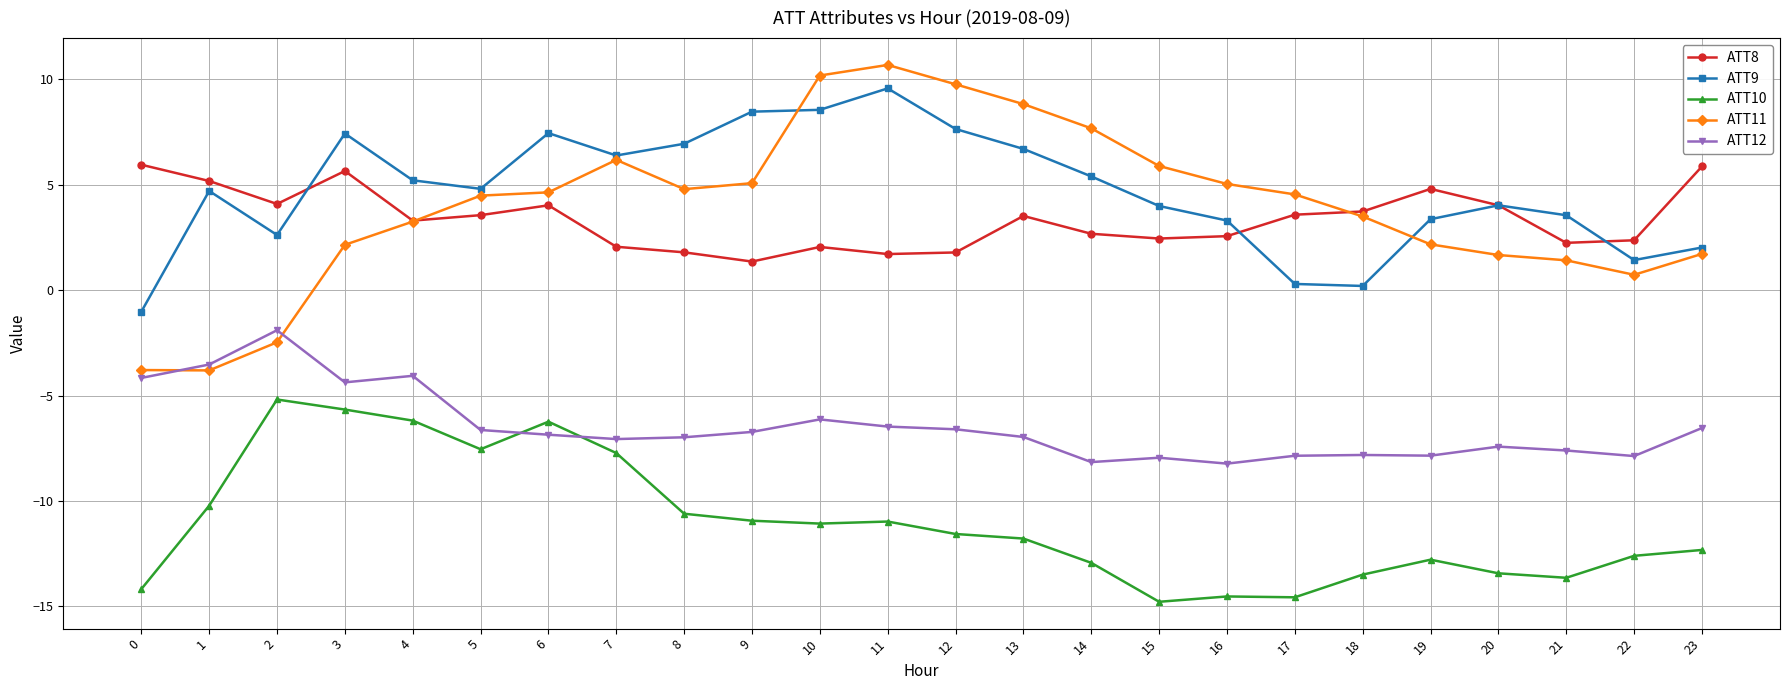

At how many categories does at least one series exceed -3?

24